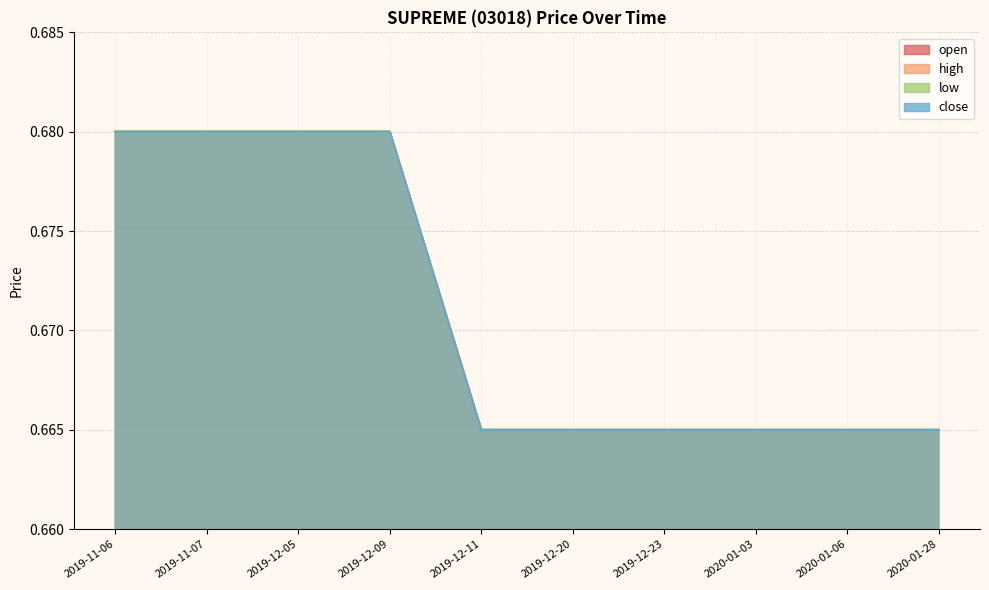

What is the average value of the close series?

0.7